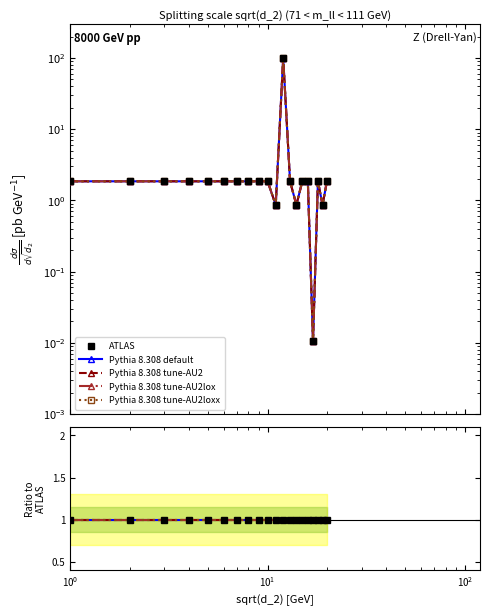

True or false: Pythia 8.308 default and Pythia 8.308 tune-AU2loxx intersect in this chart.

False